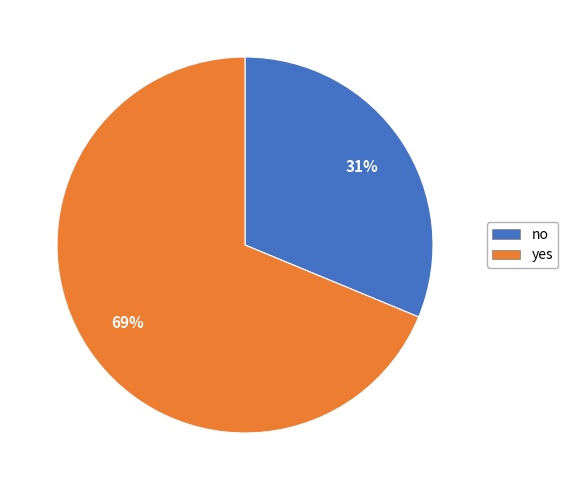

Is the sum of no and yes greater than half?

Yes